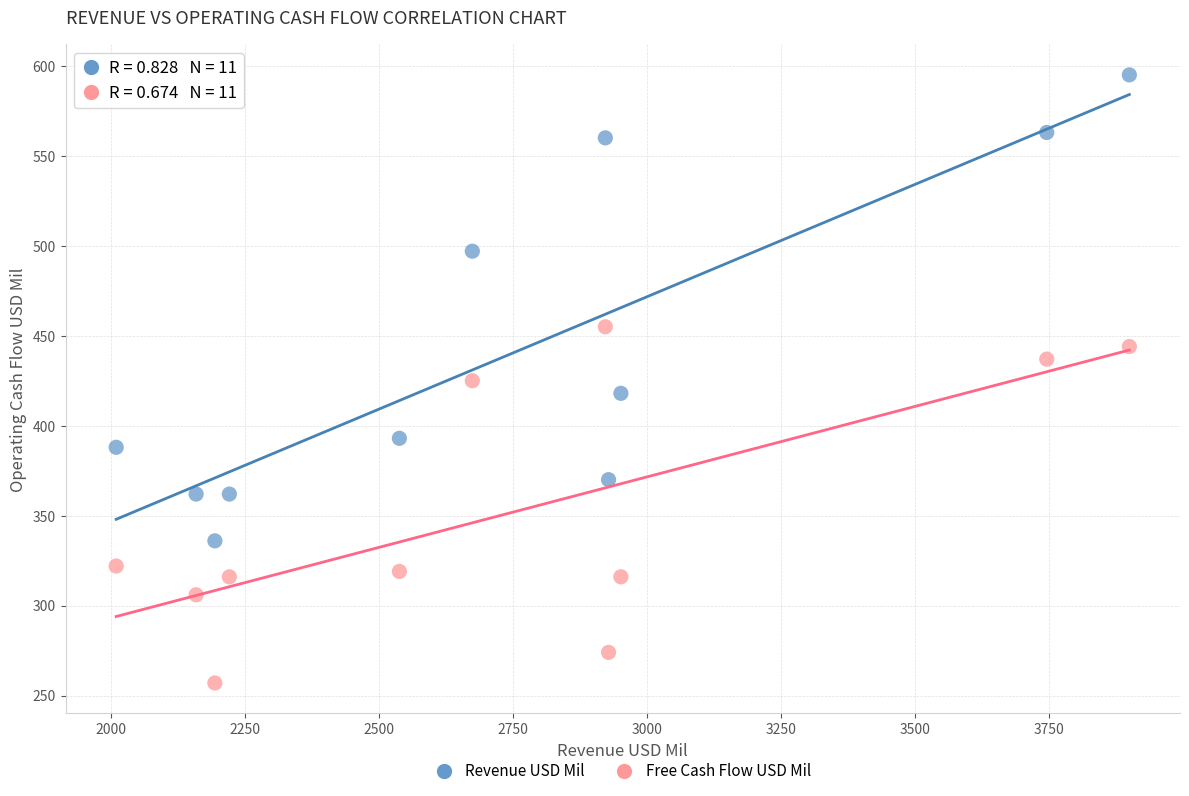

Across all data points, what is the range of Y values (max minus min)?

338